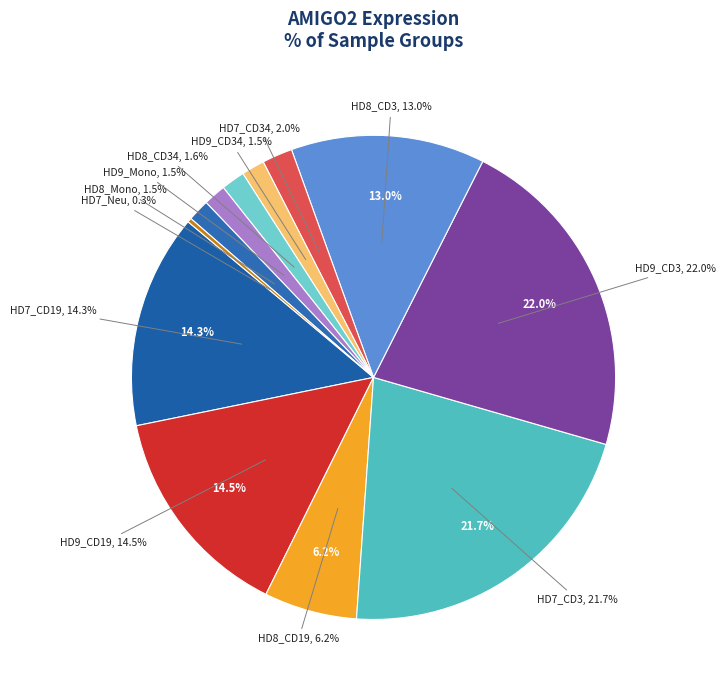

The HD9_CD3 slice represents 22% of the pie. True or false?

True